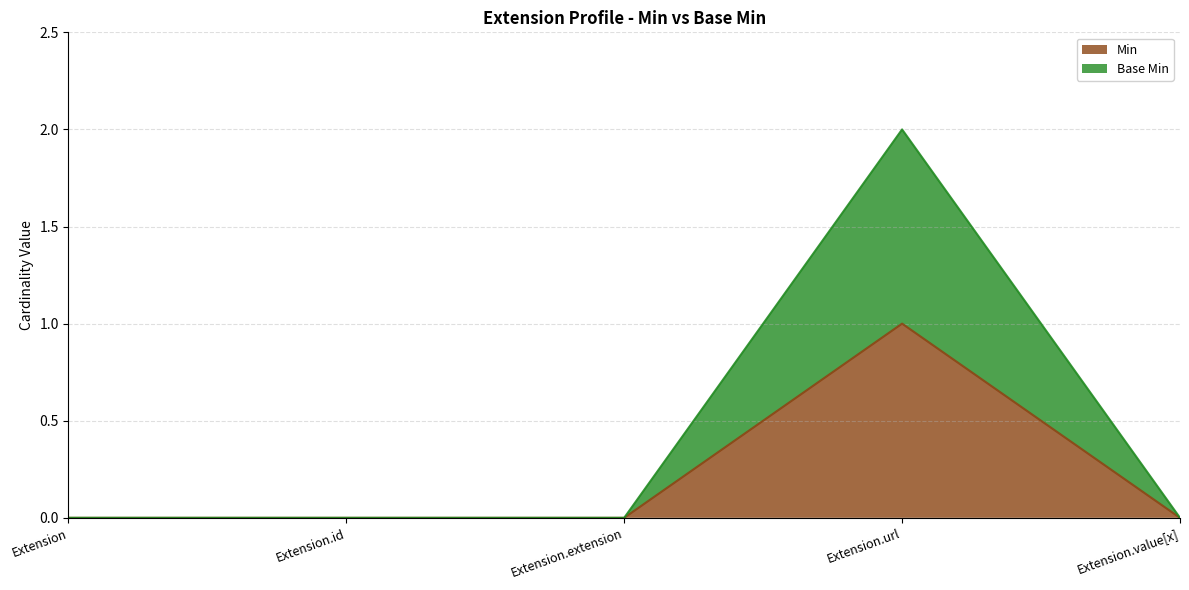

True or false: Min and Base Min cross at least once.

False